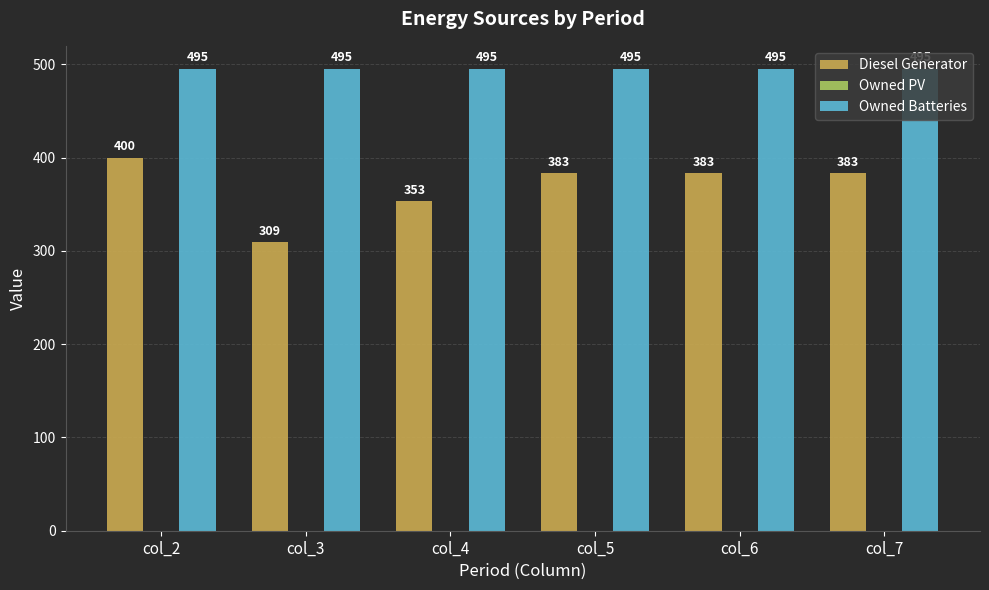

What is the spread (max minus min) of values at col_4?

142